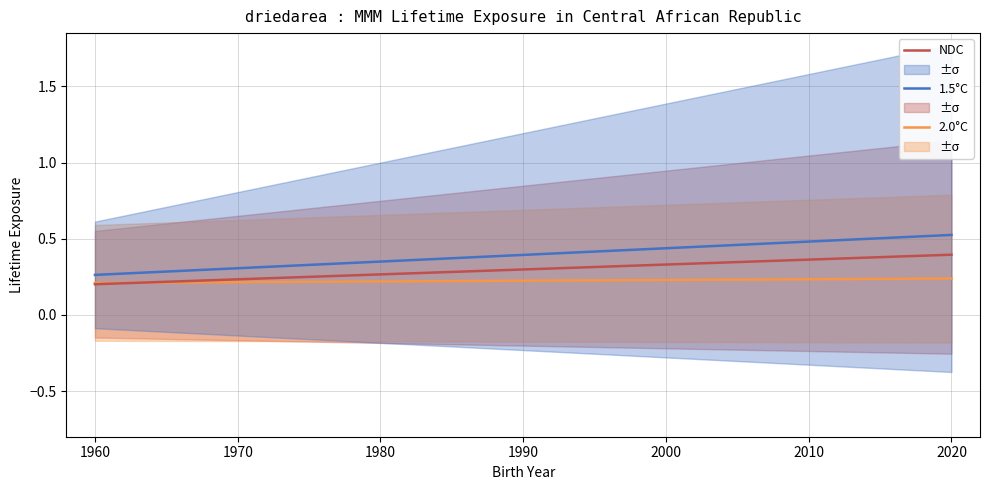

Rank the series by their average value, from highest to lowest.

1.5°C, NDC, 2.0°C